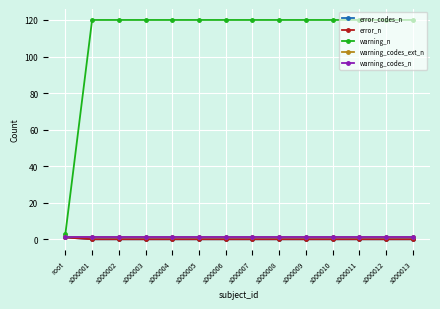

Is this an area chart (filled region under the line)?

No